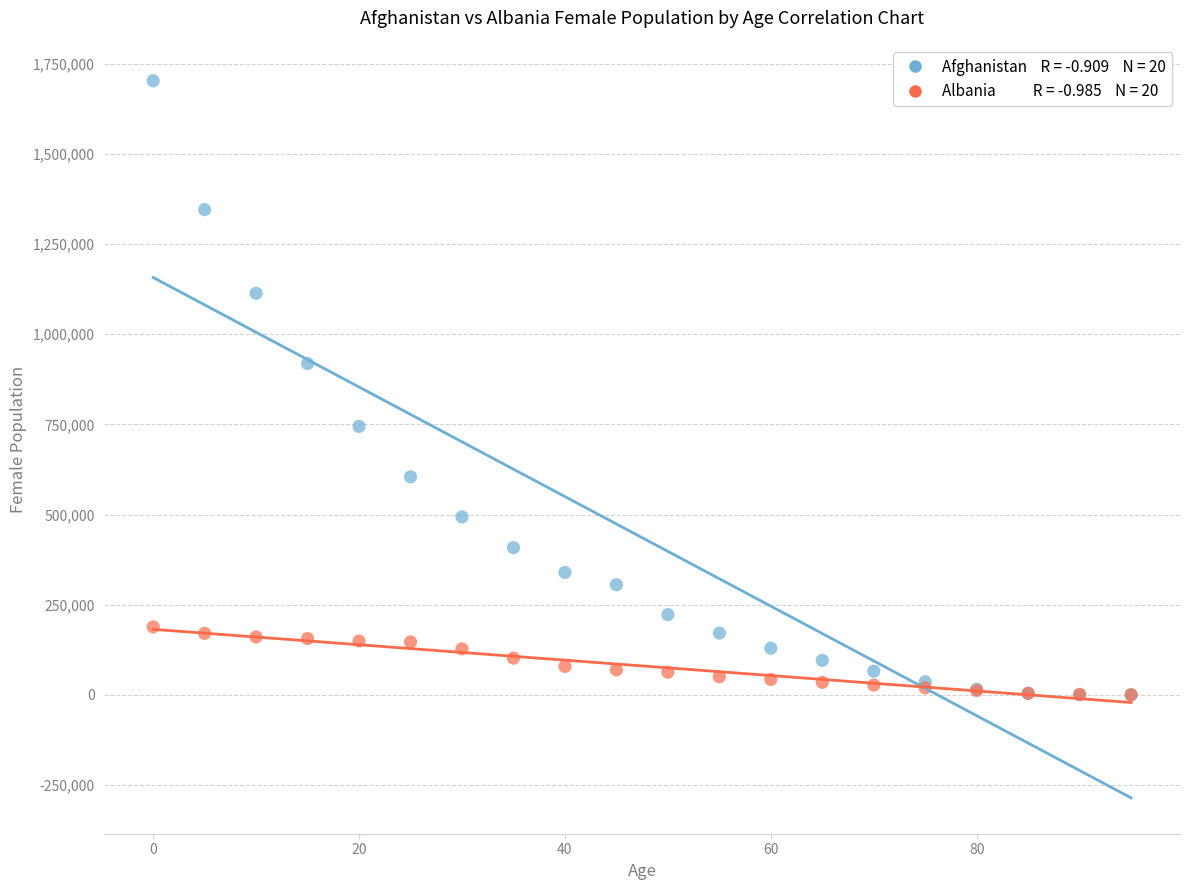

Across all series, what Y value is closest to 851752?

918845